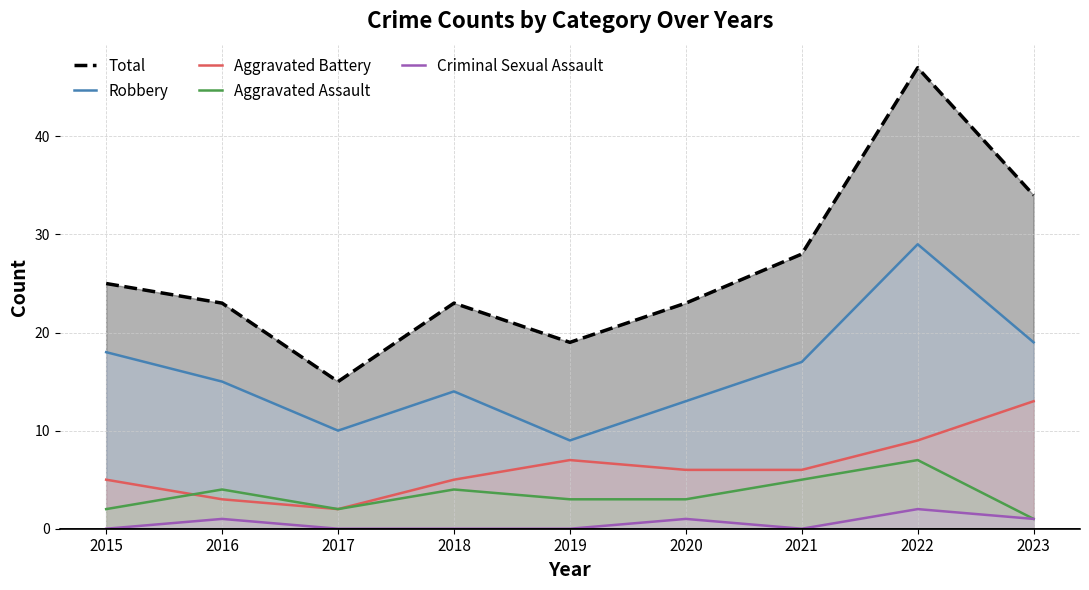

At 2019, list the series in order from smallest to largest.

Criminal Sexual Assault, Aggravated Assault, Aggravated Battery, Robbery, Total